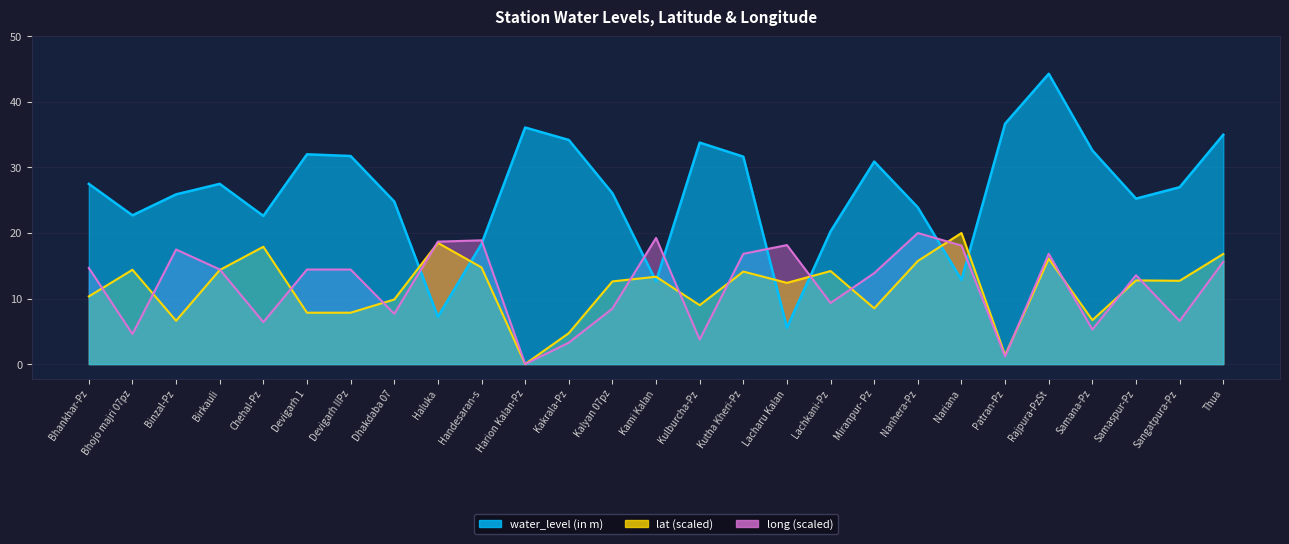

What is the sum of the water_level (in m) values at Samaspur-Pz and Kulburcha-Pz?

59.0